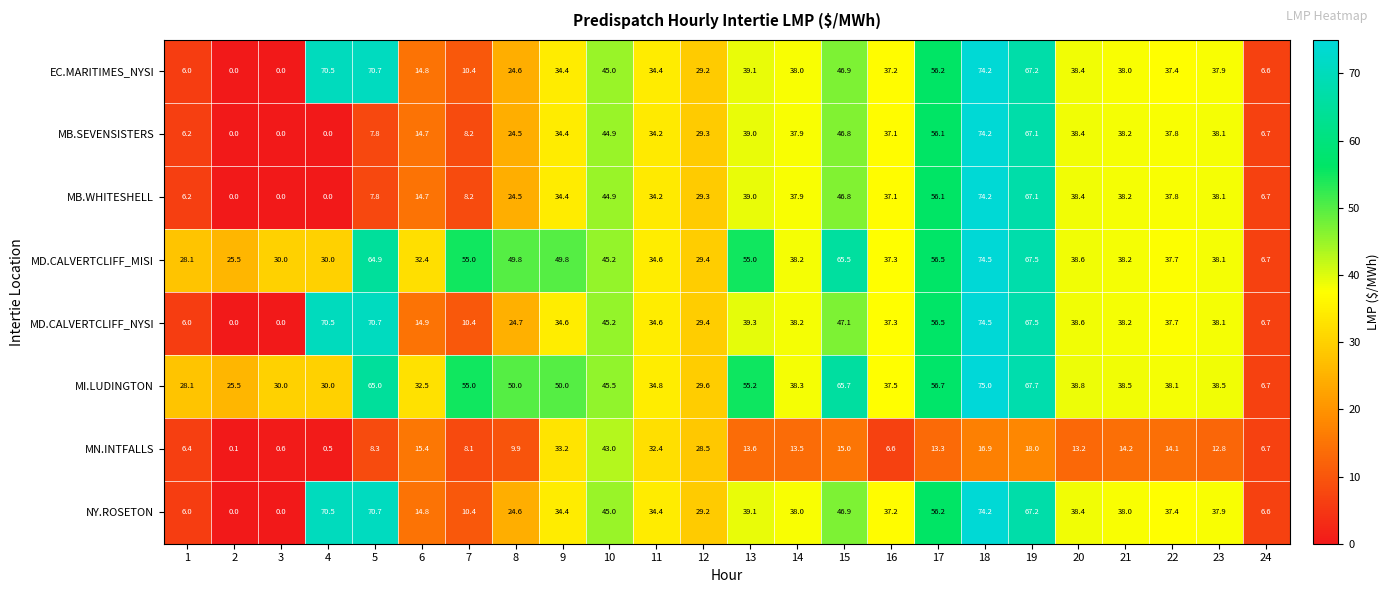

What is the difference between the maximum and minimum values in the MB.SEVENSISTERS series?

74.2